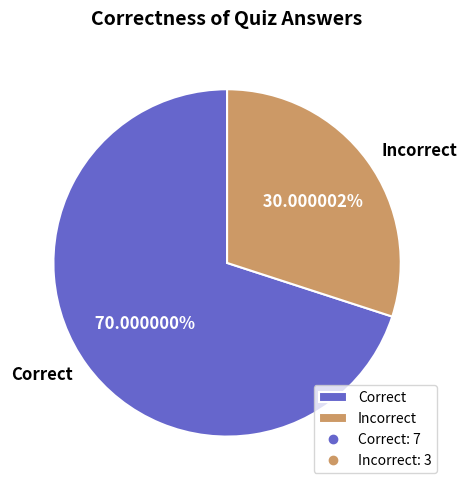

Count the number of slices in the pie.

2